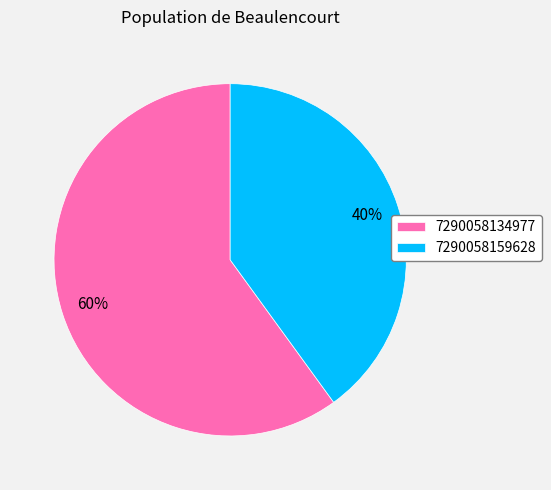

Do 7290058159628 and 7290058134977 together represent more than half of the pie?

Yes